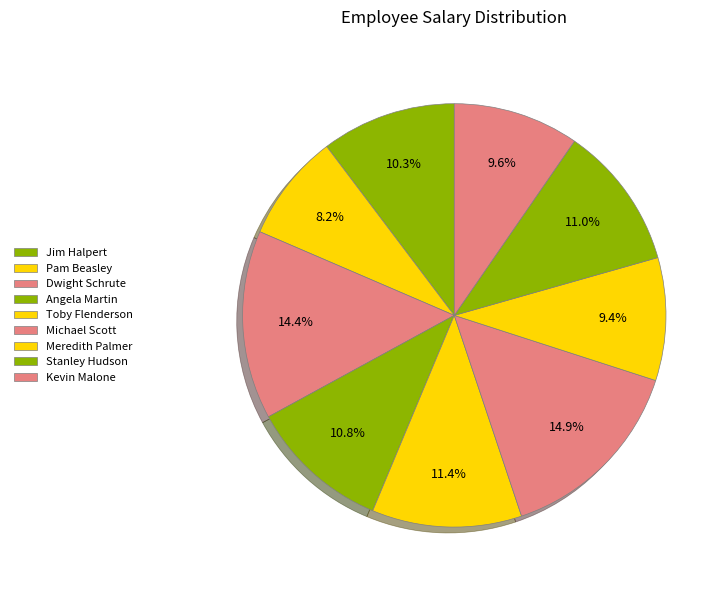

The Toby Flenderson slice represents 11% of the pie. True or false?

True